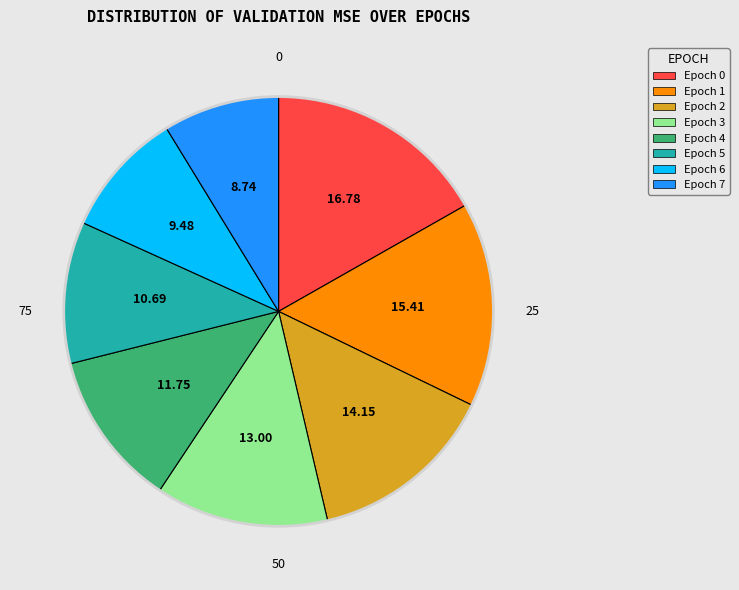

Is there any slice that represents more than half of the pie?

No